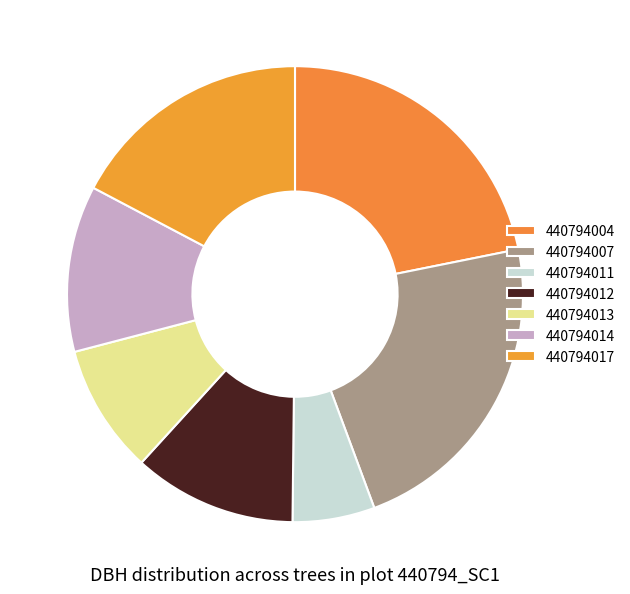

How many slices are in this pie chart?

7